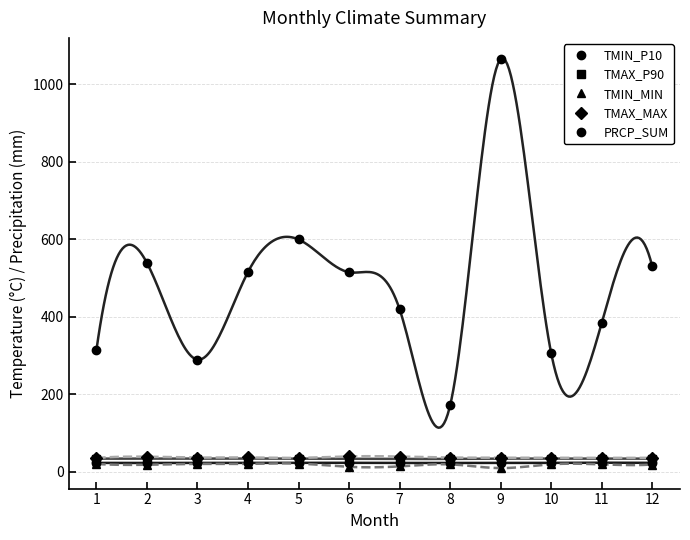

At how many categories does at least one series exceed 833?

1